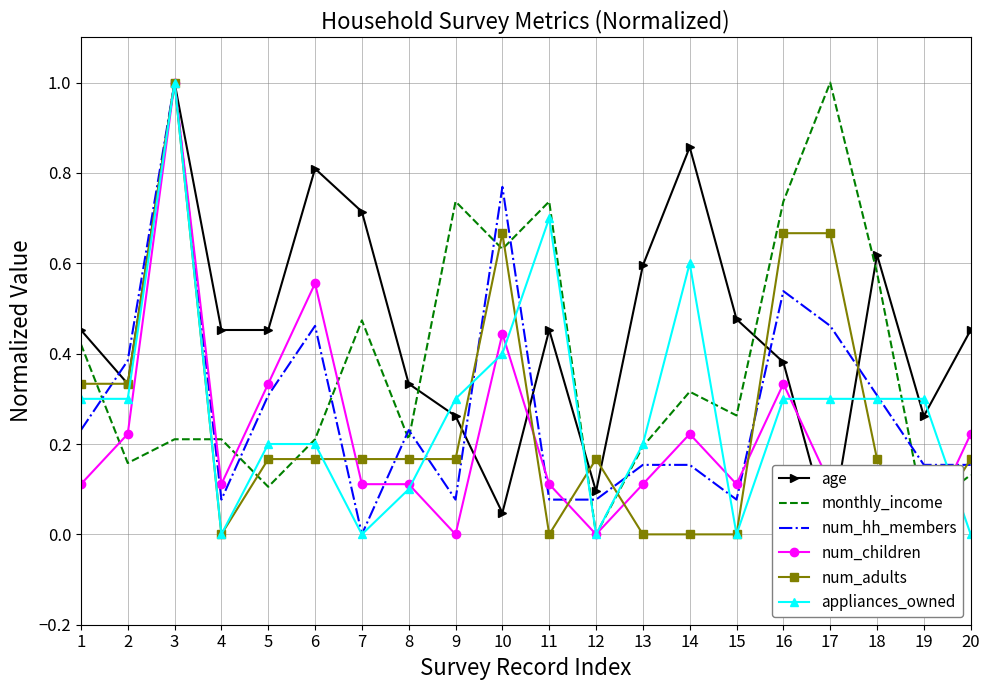

What is the difference between the maximum and minimum values in the num_children series?

1.0